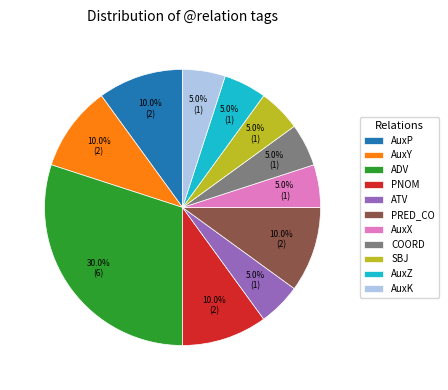

How many segments does this pie chart have?

11